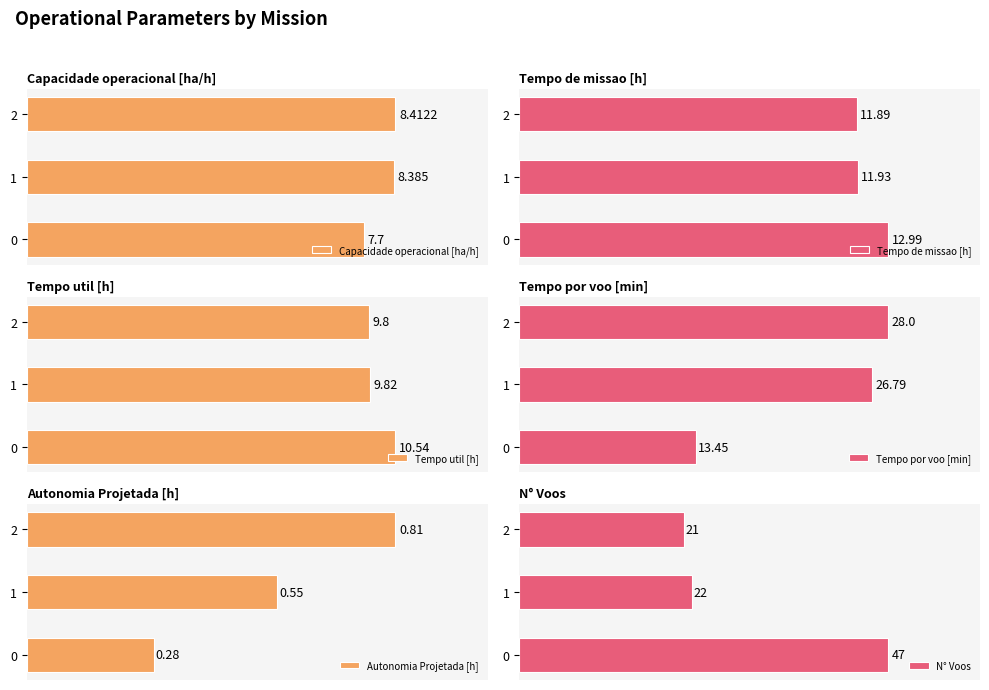

What is the difference between the maximum and minimum values in the Tempo de missao [h] series?

1.1